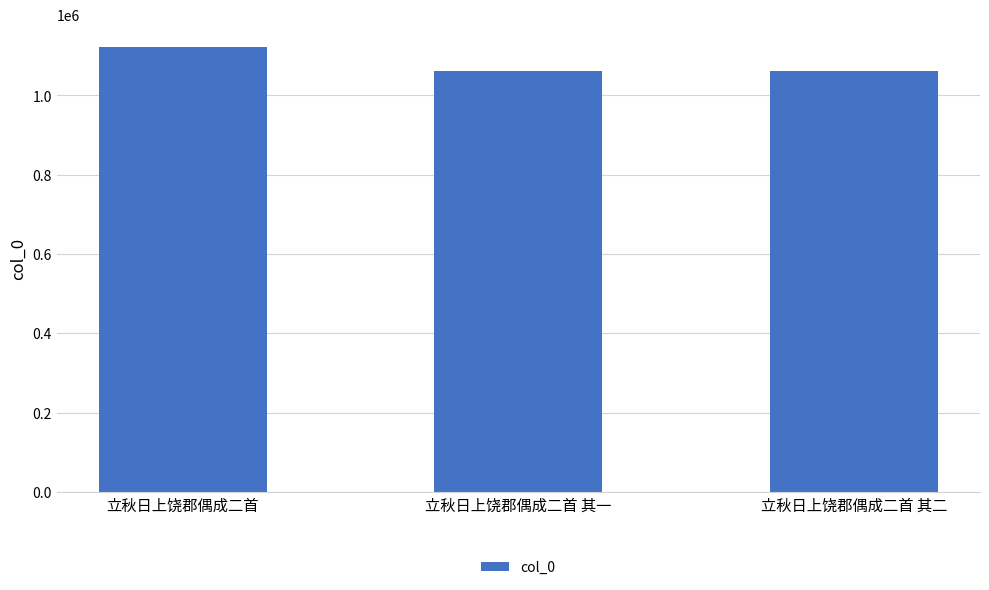

What is the difference between the maximum and second lowest values?

60412